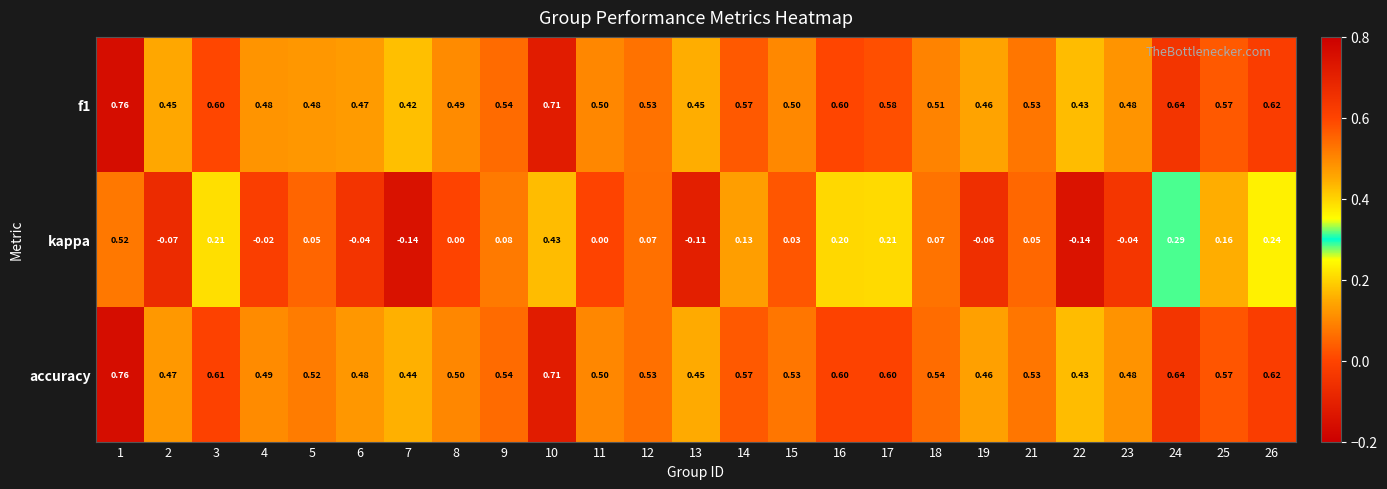

Which series has the largest range (max minus min)?

kappa